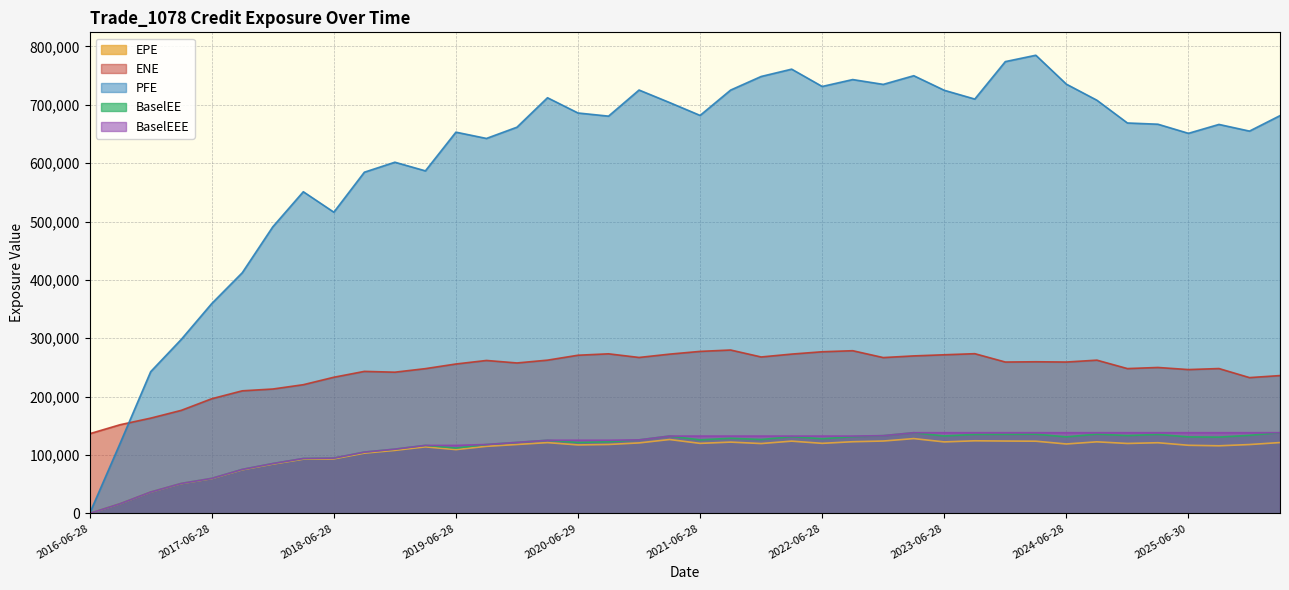

Reading left to right, list all the values displayed in this chart.

EPE: 0.0	16599.5	36490.7	51018.5	59545.5	74679.5	84453.1	92873.8	93357.1	103184.0	107931.0	113943.0	109236.0	114842.0	117993.0	121230.0	117241.0	118033.0	120701.0	126523.0	119916.0	122084.0	119614.0	123739.0	119956.0	122744.0	123929.0	128098.0	122428.0	124340.0	123912.0	123629.0	118872.0	122569.0	119746.0	121016.0	116641.0	115771.0	117898.0	121323.0
ENE: 136448.0	151904.0	163158.0	176461.0	196379.0	209947.0	213025.0	220441.0	233194.0	243244.0	241873.0	247955.0	255905.0	261958.0	257676.0	262487.0	270919.0	273336.0	267102.0	272793.0	277501.0	279841.0	267941.0	272868.0	276865.0	278662.0	266903.0	269772.0	271700.0	273570.0	259268.0	259727.0	259266.0	262475.0	248047.0	249946.0	246352.0	248108.0	232589.0	236080.0
PFE: 0.0	120290.0	242802.0	297948.0	359428.0	412269.0	490888.0	550997.0	515976.0	584456.0	601573.0	586748.0	653059.0	642299.0	661562.0	712014.0	685902.0	680505.0	725231.0	703788.0	681742.0	725143.0	748442.0	760993.0	731340.0	743156.0	734899.0	749756.0	724788.0	709757.0	773923.0	784824.0	735319.0	707777.0	668779.0	666673.0	651059.0	666310.0	654873.0	681358.0
BaselEE: 0.0	16626.4	36608.3	51268.5	59943.5	75318.2	85346.3	94042.4	94723.6	104949.0	110043.0	116450.0	111912.0	118004.0	121588.0	125282.0	121507.0	122733.0	125929.0	132436.0	125936.0	128694.0	126564.0	131403.0	127865.0	131365.0	133164.0	138189.0	132607.0	135278.0	135407.0	135695.0	131056.0	135774.0	133257.0	135270.0	131000.0	130655.0	133704.0	138258.0
BaselEEE: 0.0	16626.4	36608.3	51268.5	59943.5	75318.2	85346.3	94042.4	94723.6	104949.0	110043.0	116450.0	116450.0	118004.0	121588.0	125282.0	125282.0	125282.0	125929.0	132436.0	132436.0	132436.0	132436.0	132436.0	132436.0	132436.0	133164.0	138189.0	138189.0	138189.0	138189.0	138189.0	138189.0	138189.0	138189.0	138189.0	138189.0	138189.0	138189.0	138258.0